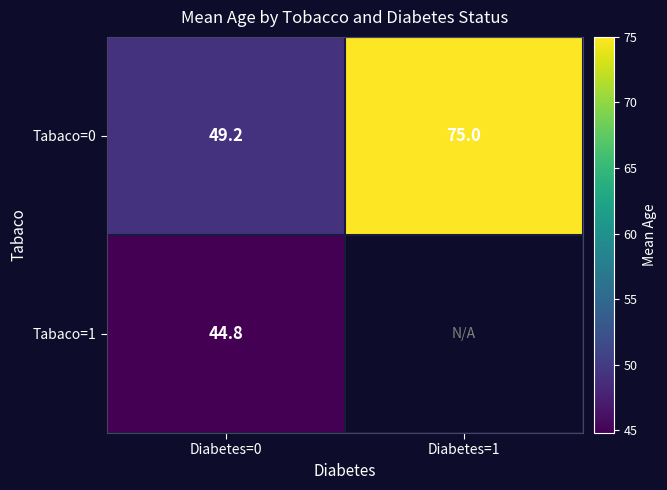

At which label does Tabaco=1 reach its peak?

Diabetes=0